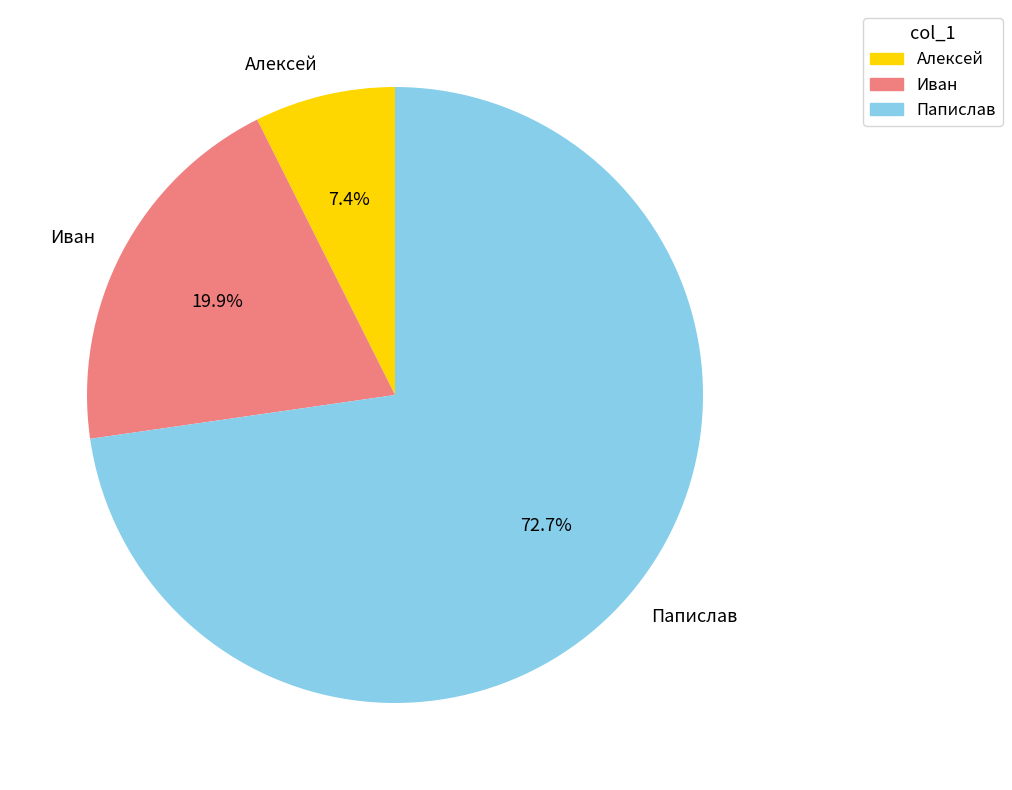

To the nearest percent, what percentage of the pie is Папислав?

73%